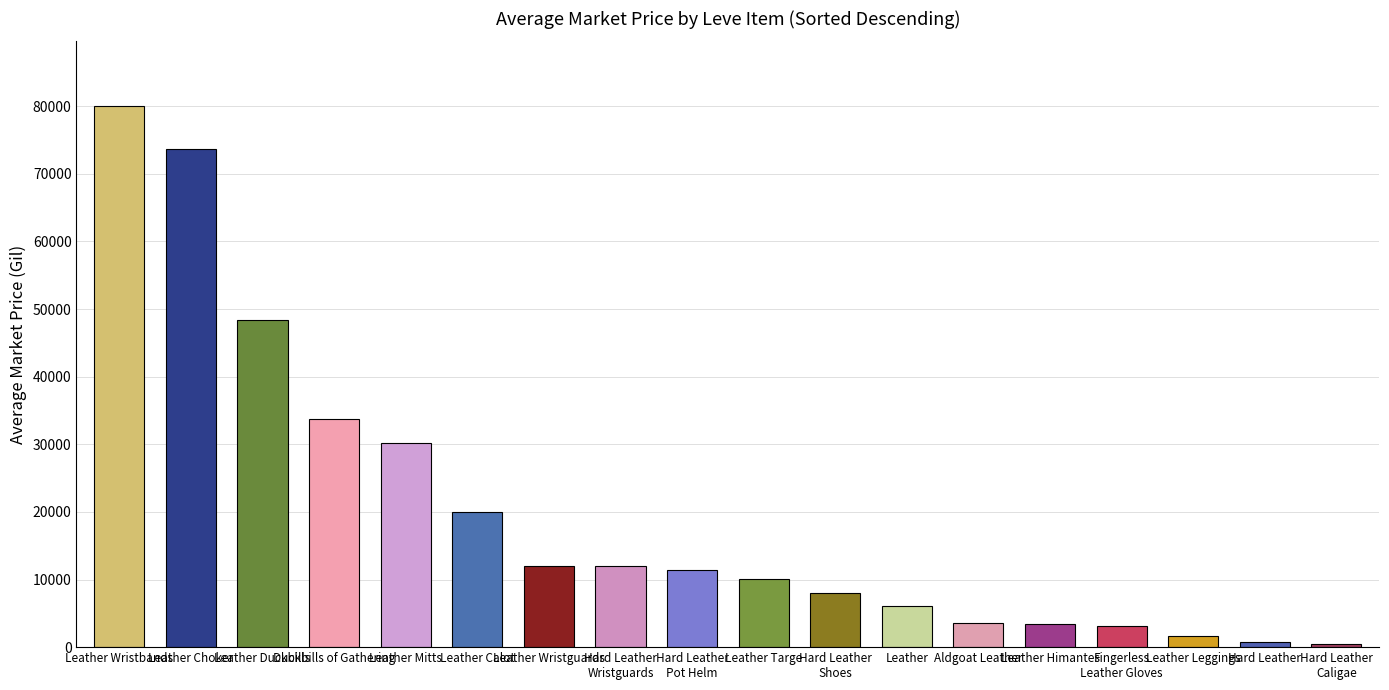

The chart shows a value of 73620.0 at Leather Choker. True or false?

True